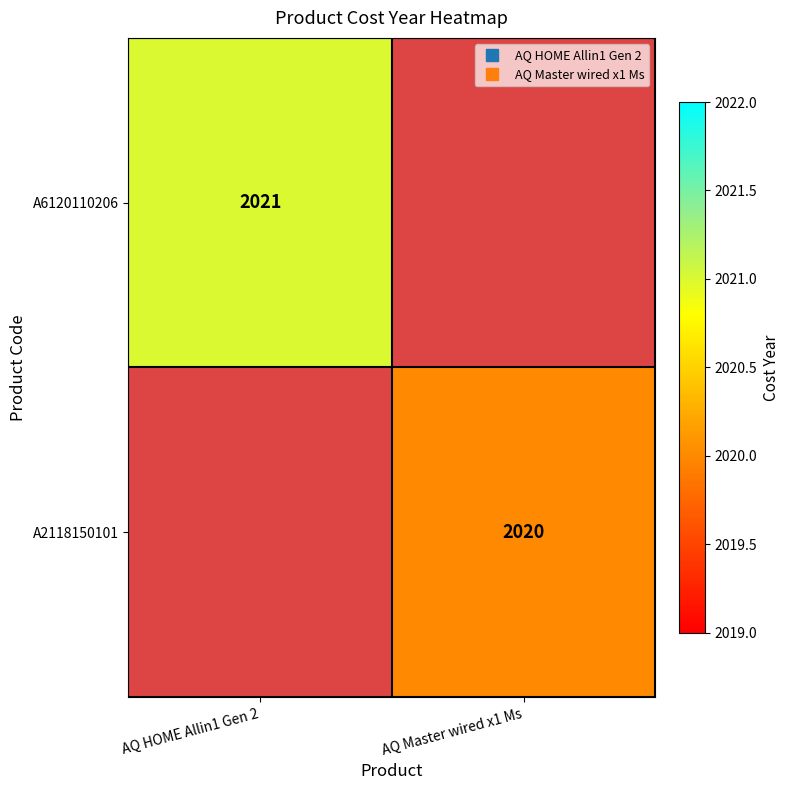

Rank the series at AQ HOME Allin1 Gen 2 from highest to lowest value.

A6120110206, A2118150101